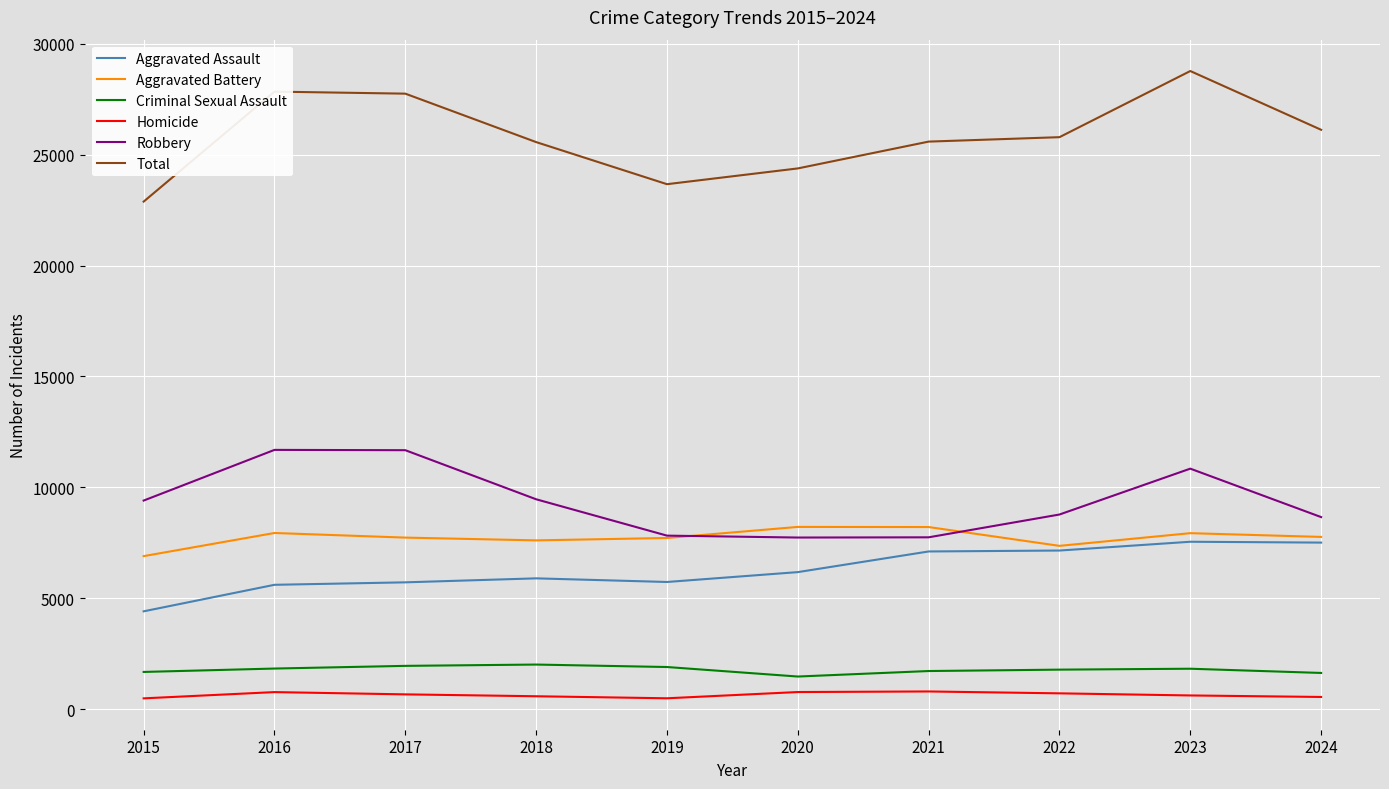

What is the sum of all Aggravated Assault values?

62877